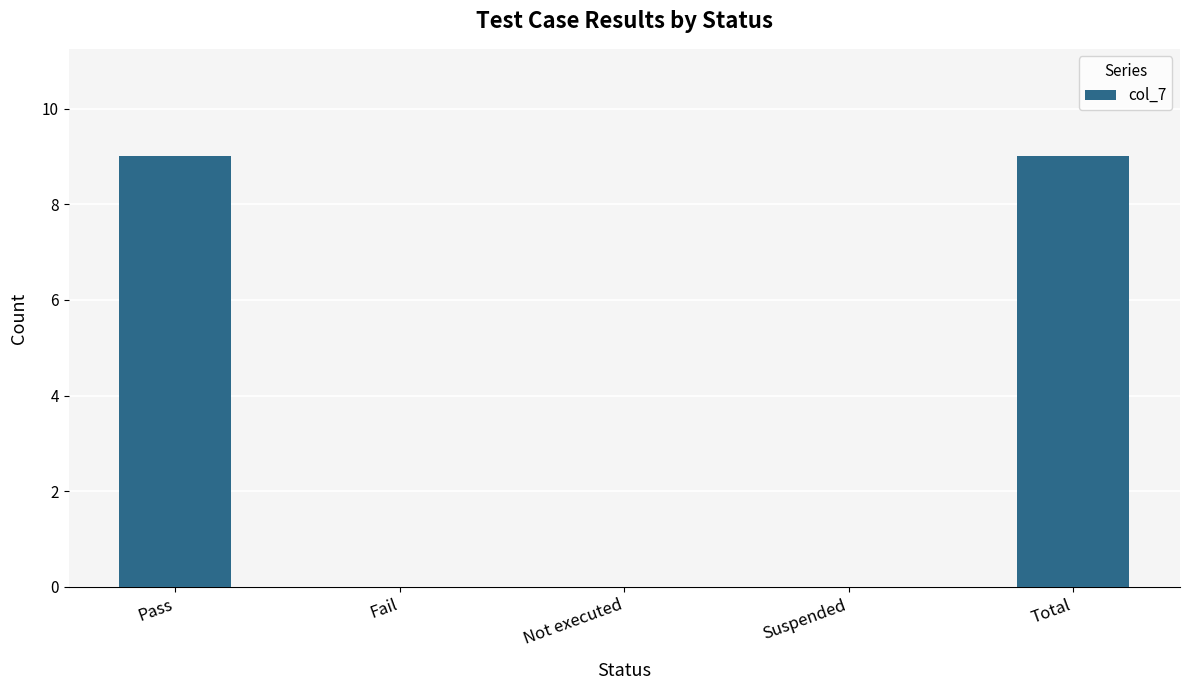

The chart shows a value of 0 at Fail. True or false?

True